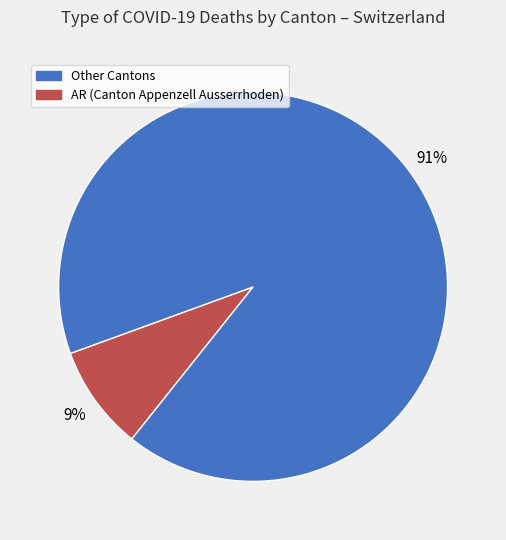

Count the number of slices in the pie.

2